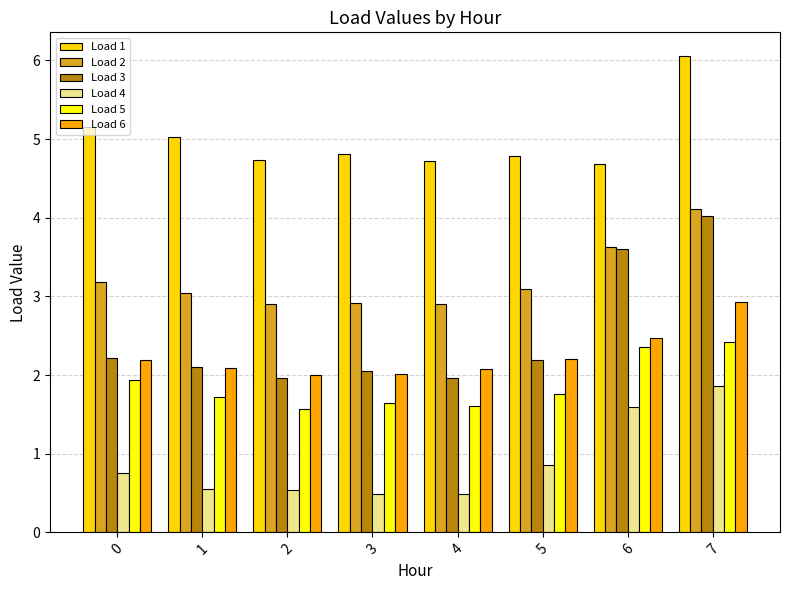

What is the sum of the Load 1 values at 0 and 5?

9.9